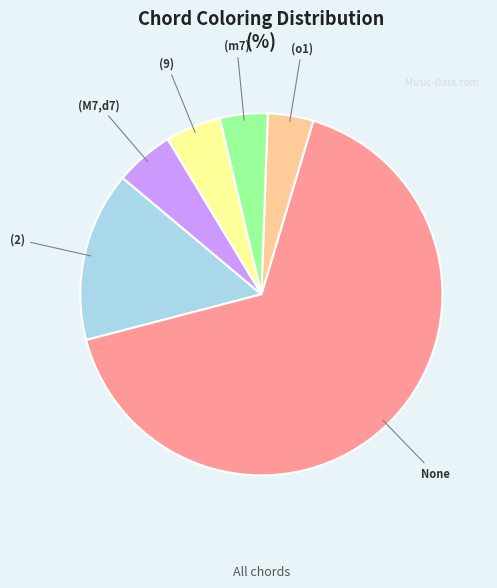

Combined, do (M7,d7) and (2) account for over 50%?

No